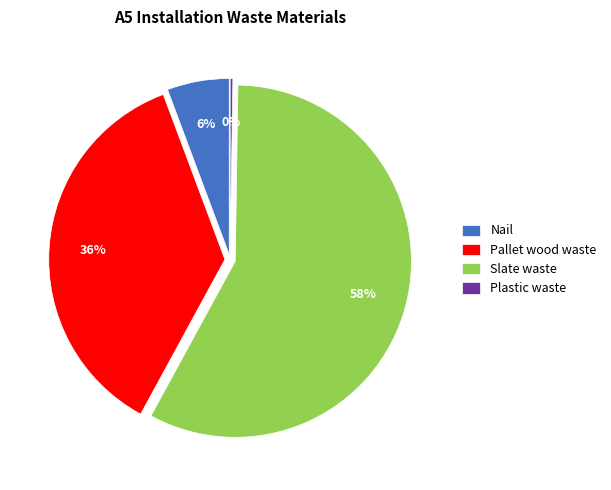

Which slice is the largest?

Slate waste